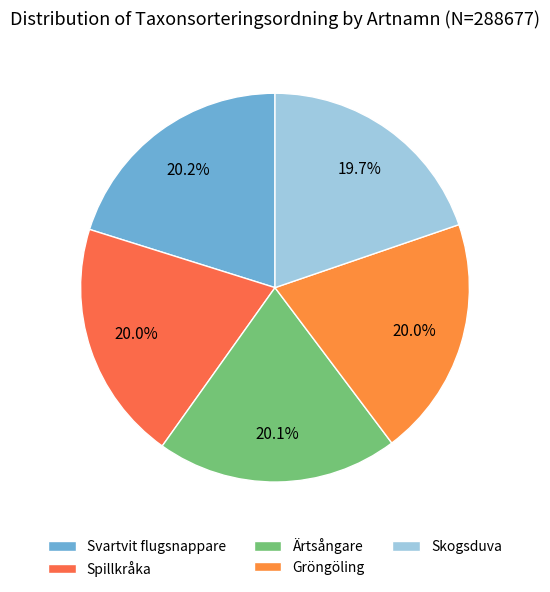

Count the number of slices in the pie.

5